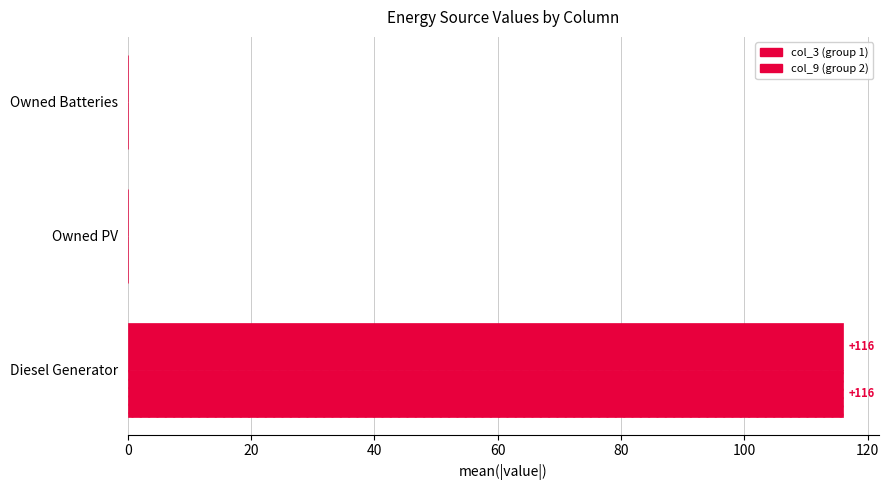

Reading right to left, list all the values displayed in this chart.

col_9 (group 2): 0	0	116
col_3 (group 1): 0	0	116